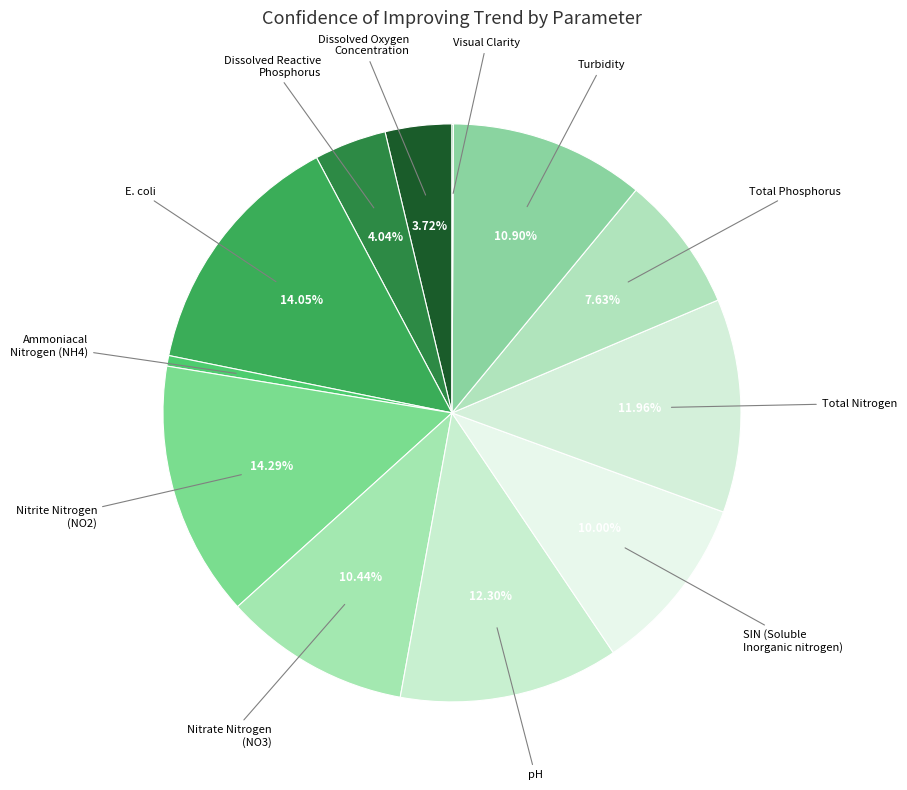

Is there a majority slice in this chart?

No